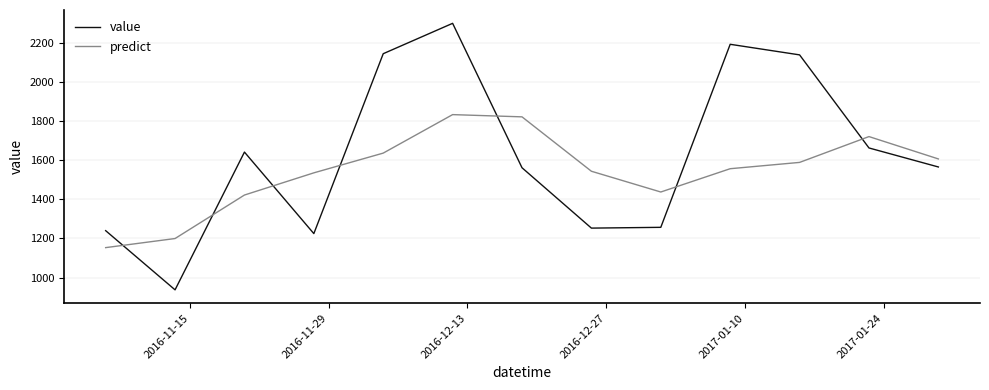

After their last crossing, which series has the higher values: predict or value?

predict